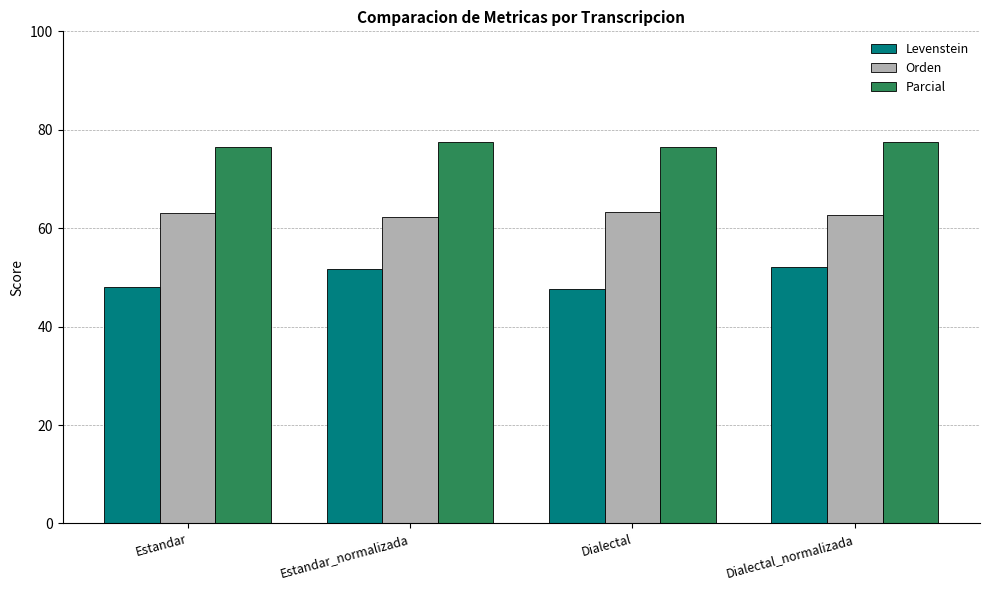

What is the maximum value for Parcial?

77.5